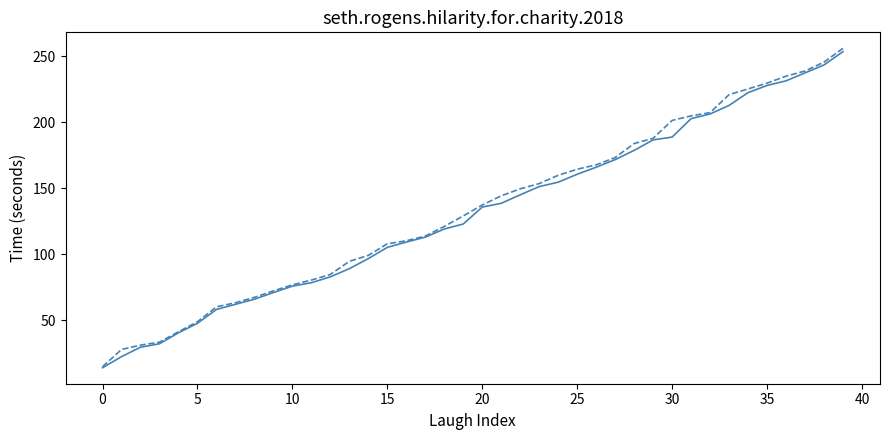

What is the smallest value displayed?

14.0